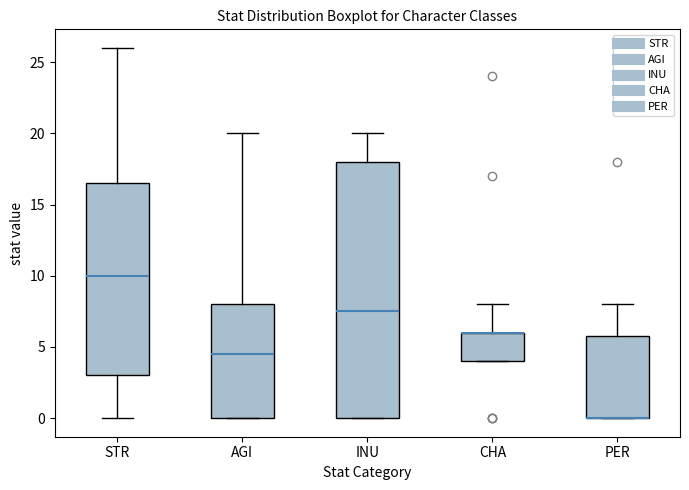

Which box is the tallest, from its lower edge to its upper edge?

INU